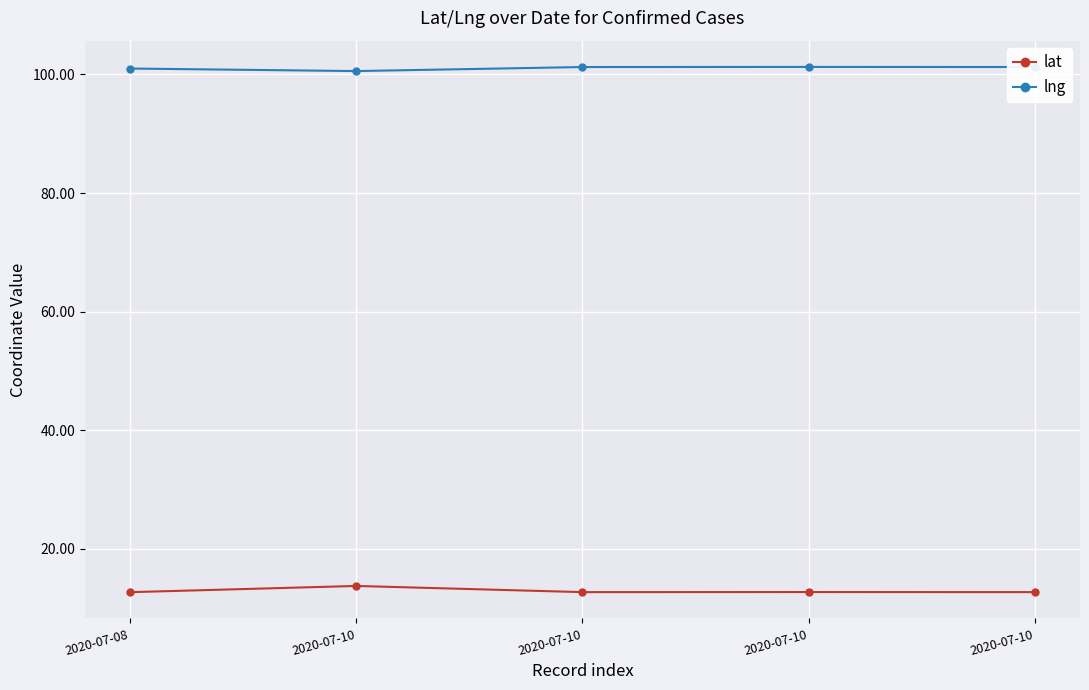

True or false: lat has more than 2 interior local peaks.

False